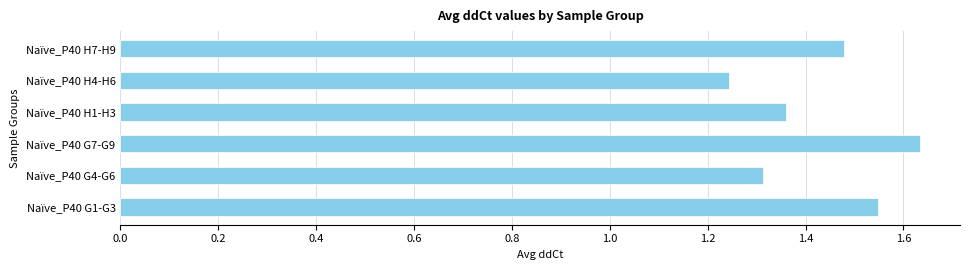

List the labels in order of value, largest first.

Naïve_P40 G7-G9, Naïve_P40 G1-G3, Naïve_P40 H7-H9, Naïve_P40 H1-H3, Naïve_P40 G4-G6, Naïve_P40 H4-H6